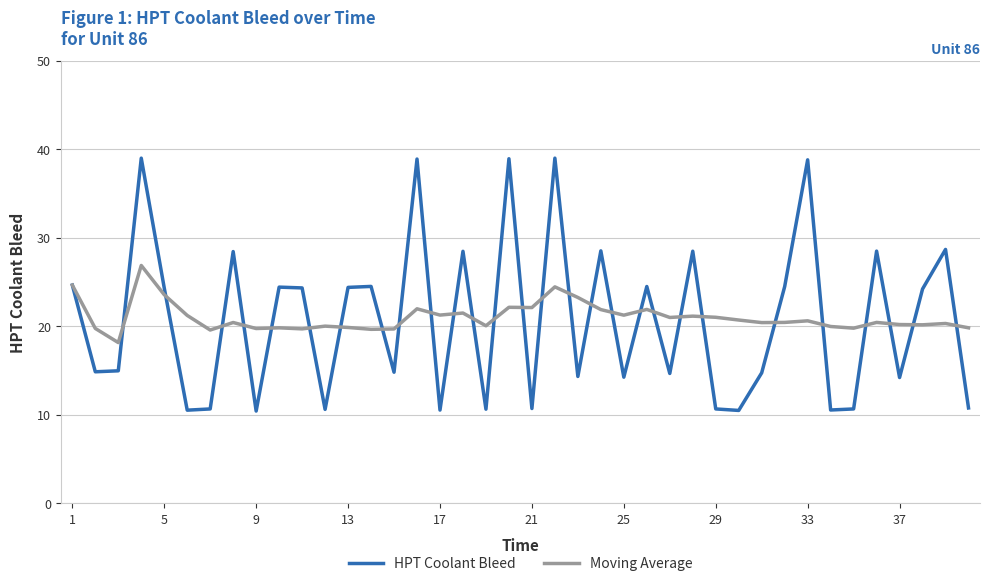

Which series has the largest range (max minus min)?

HPT Coolant Bleed